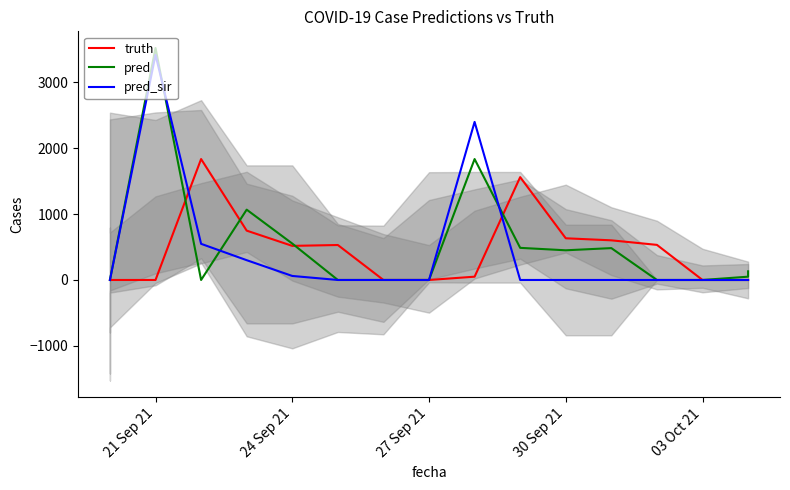

Is the value of pred_sir at 03 Oct 21 greater than the value of pred at 12?

No